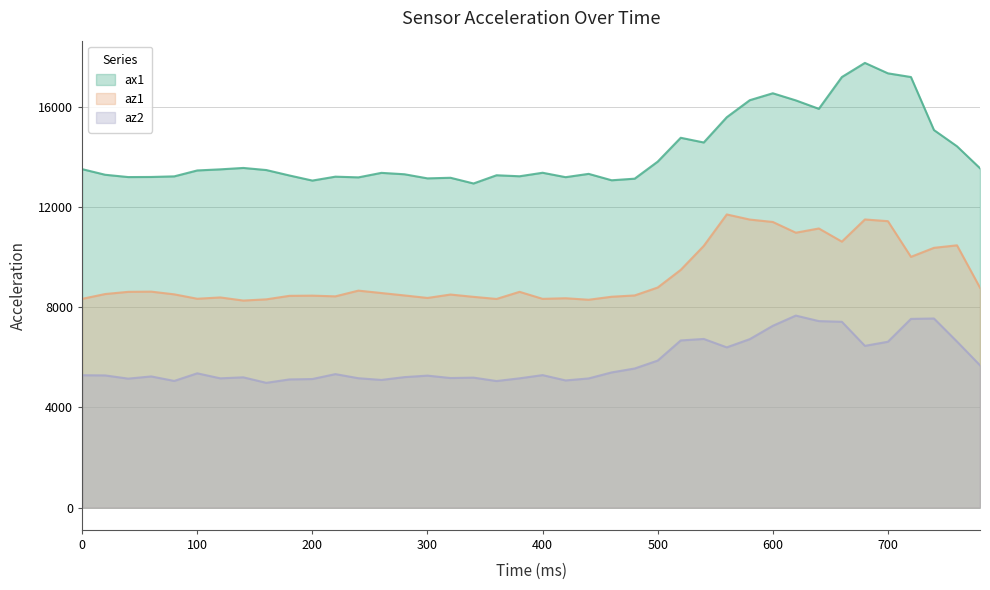

Which series changed the most between 480 and 660?

ax1